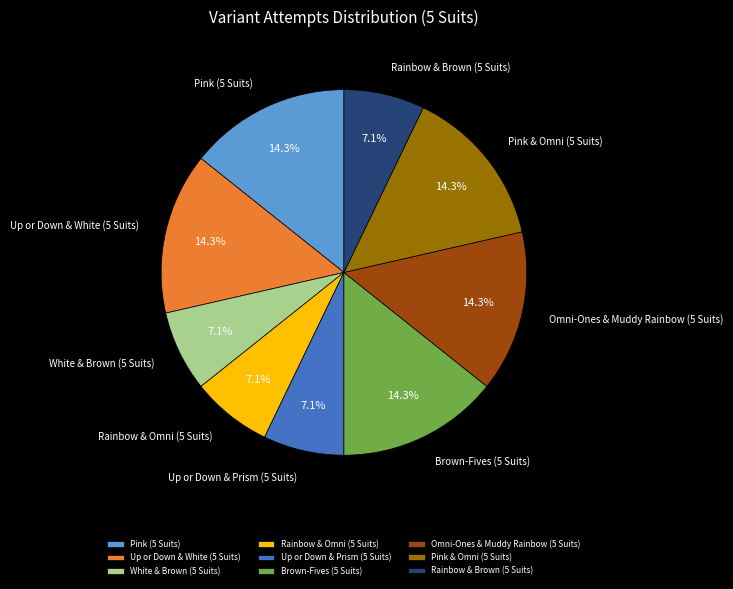

To the nearest percent, what percentage of the pie is Rainbow & Omni (5 Suits)?

7%